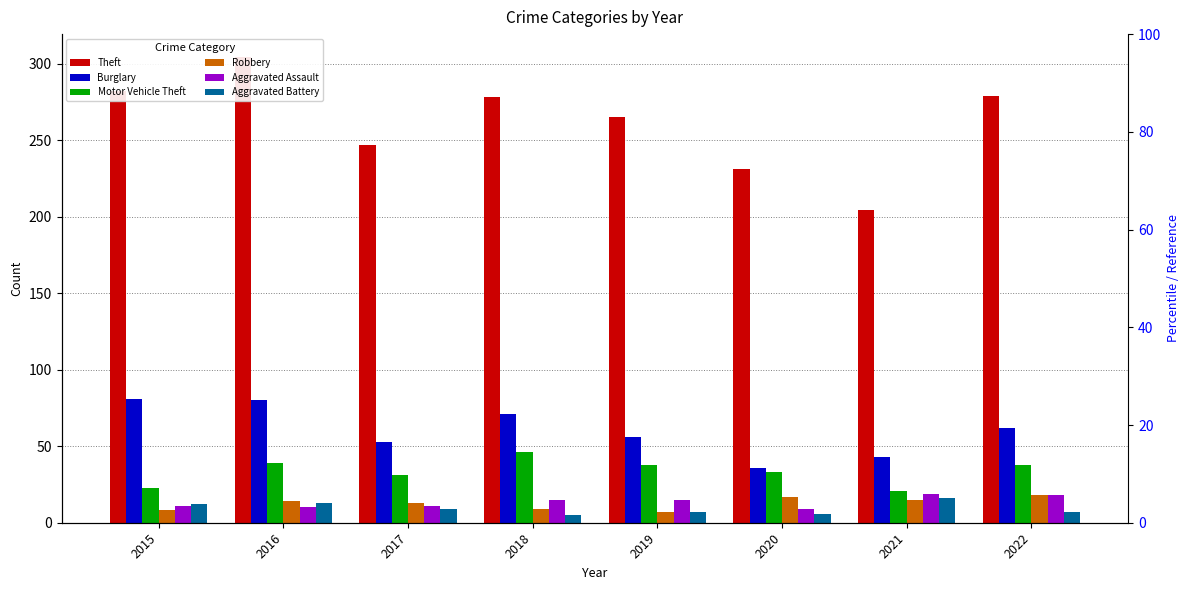

Which has a higher value, 2020 or 2017?

2017